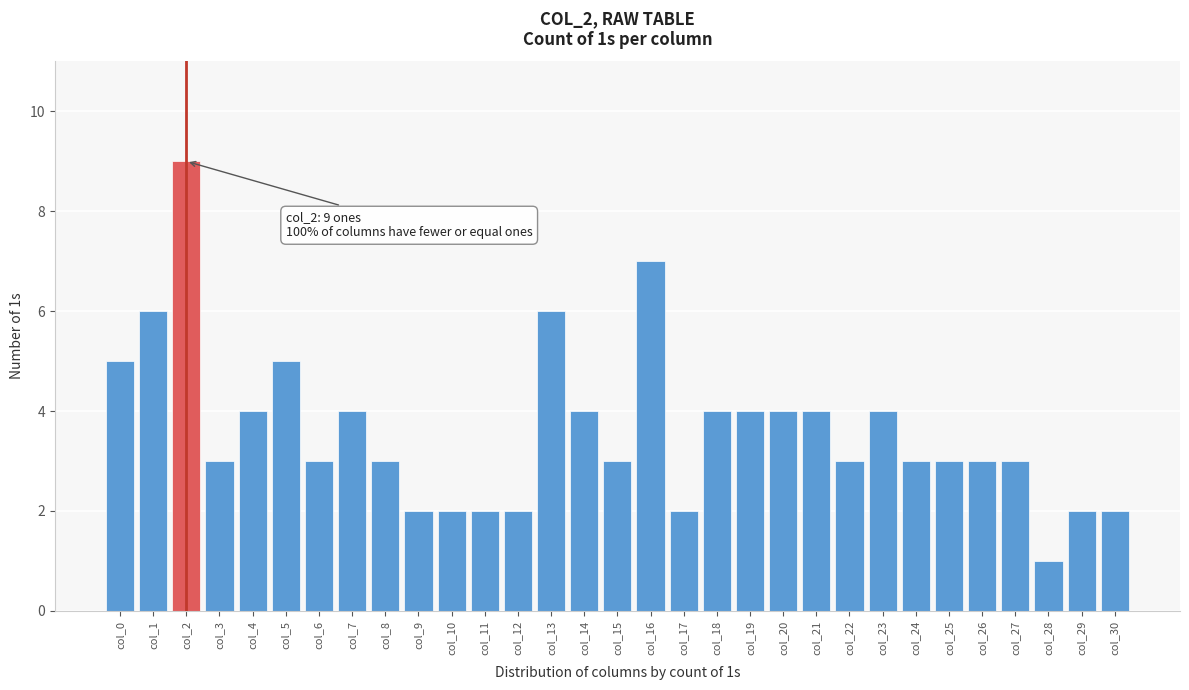

At which category does the chart reach its peak across all series?

col_2